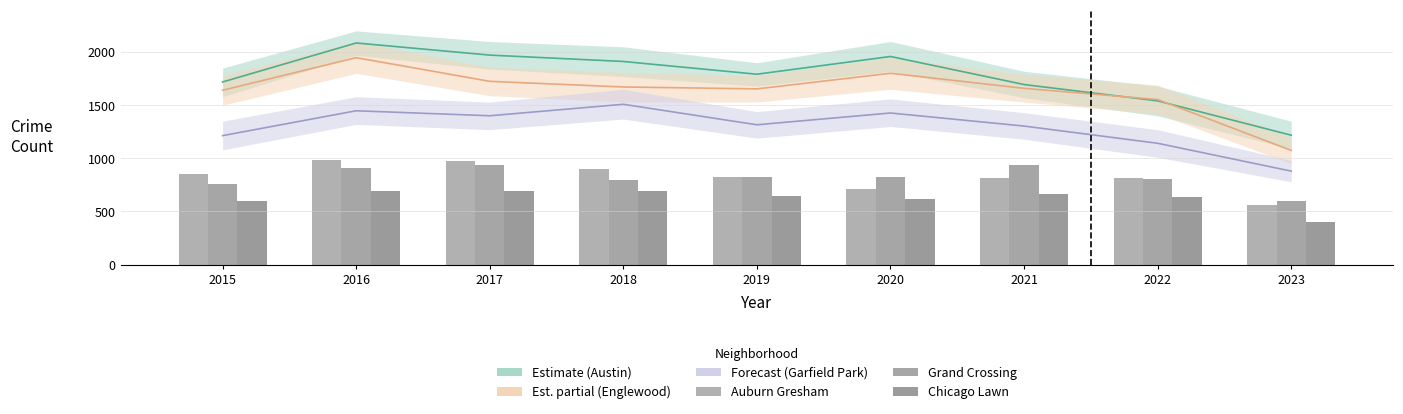

Does the chart contain any negative values?

No